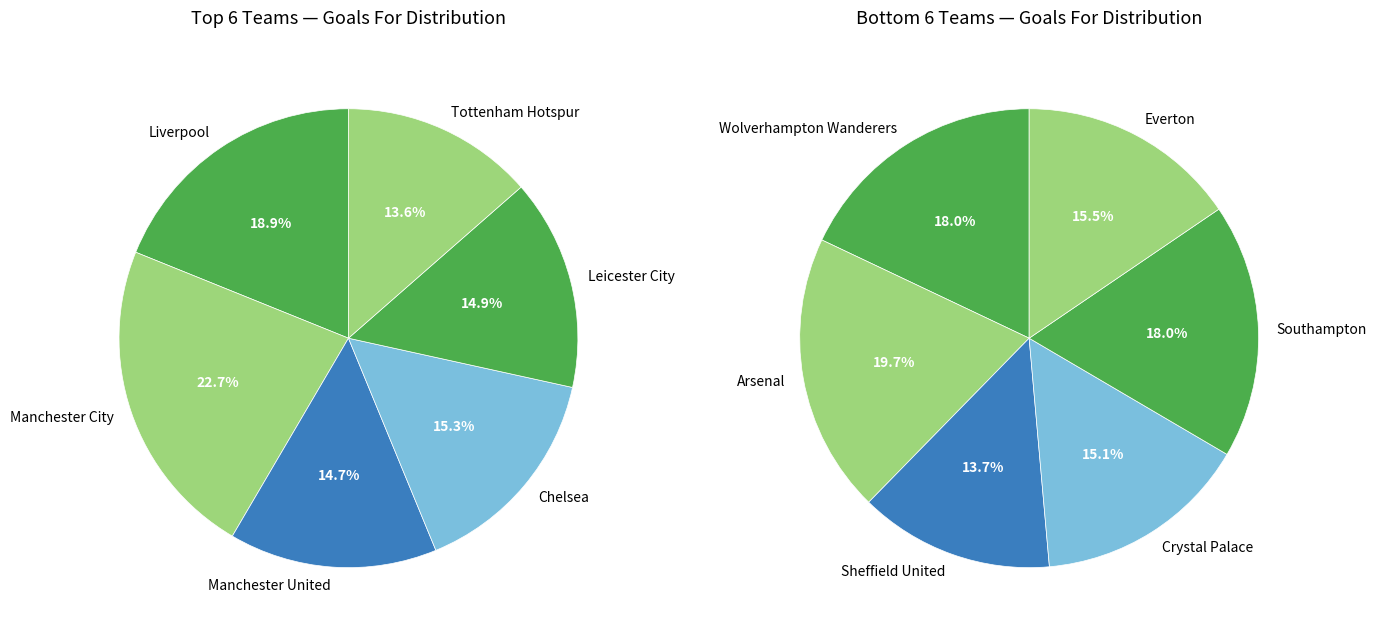

Does any single category account for the majority?

No